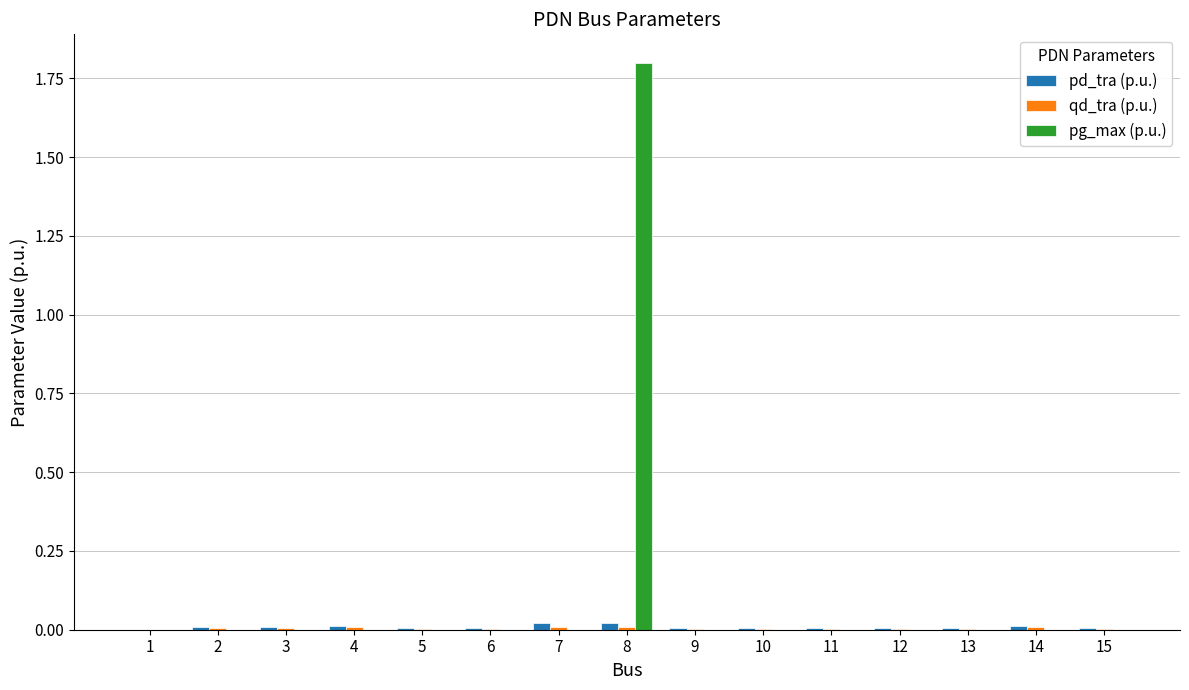

What is the sum of all pg_max (p.u.) values?

1.8